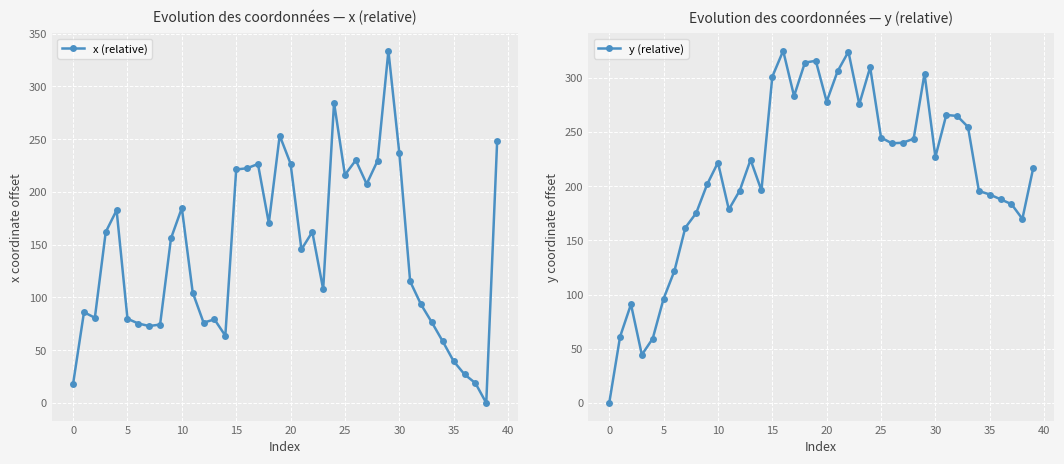

True or false: x (relative) has a value of 221.2 at 15.

True